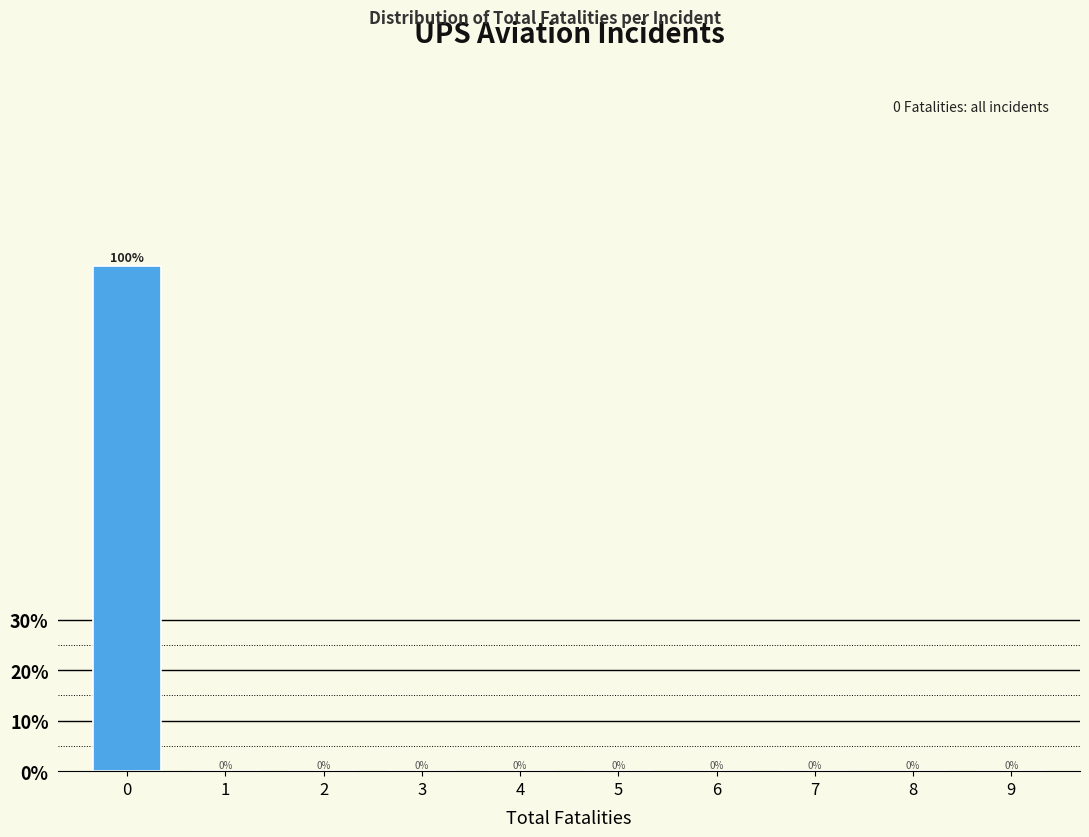

Reading right to left, transcribe all the data shown in this chart.

9=0	8=0	7=0	6=0	5=0	4=0	3=0	2=0	1=0	0=100